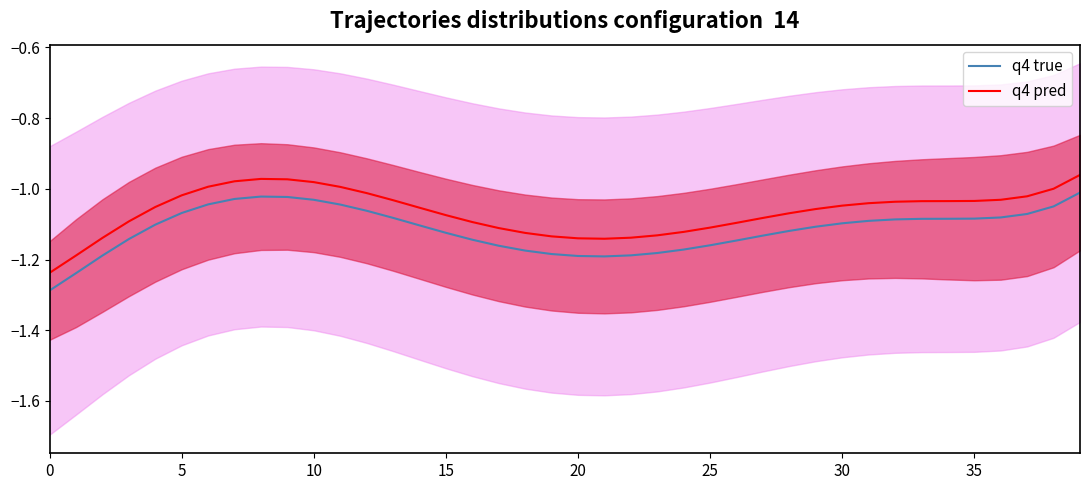

What are all the series names shown in the legend?

q4 true, q4 pred